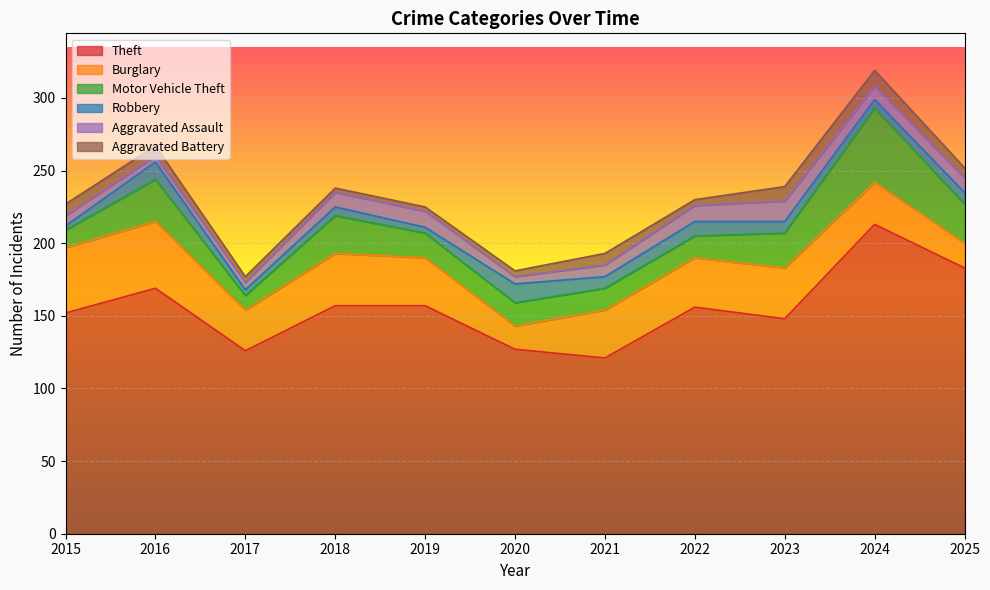

True or false: Theft and Robbery cross at least once.

False